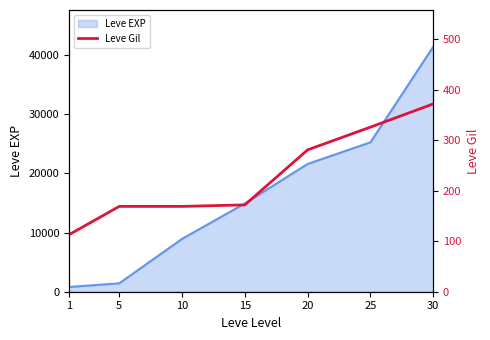

What is the difference between the maximum and minimum values?

259